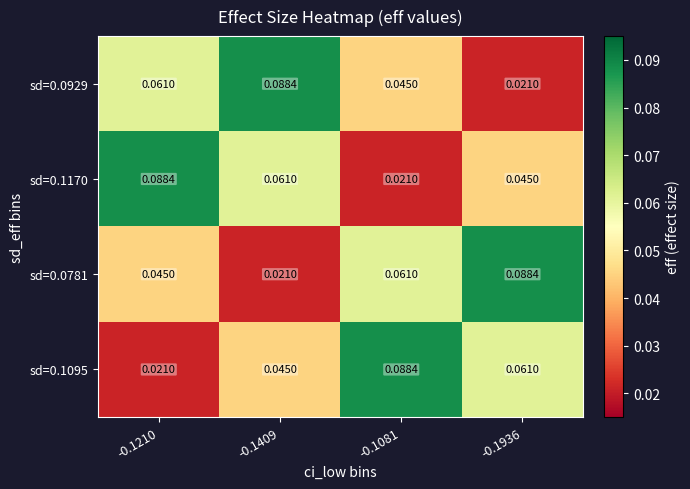

At -0.1081, list the series in order from largest to smallest.

sd=0.1095, sd=0.0781, sd=0.0929, sd=0.1170